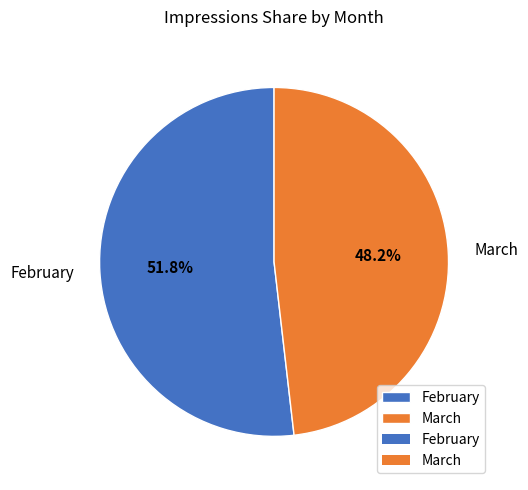

Between March and February, which is larger?

February